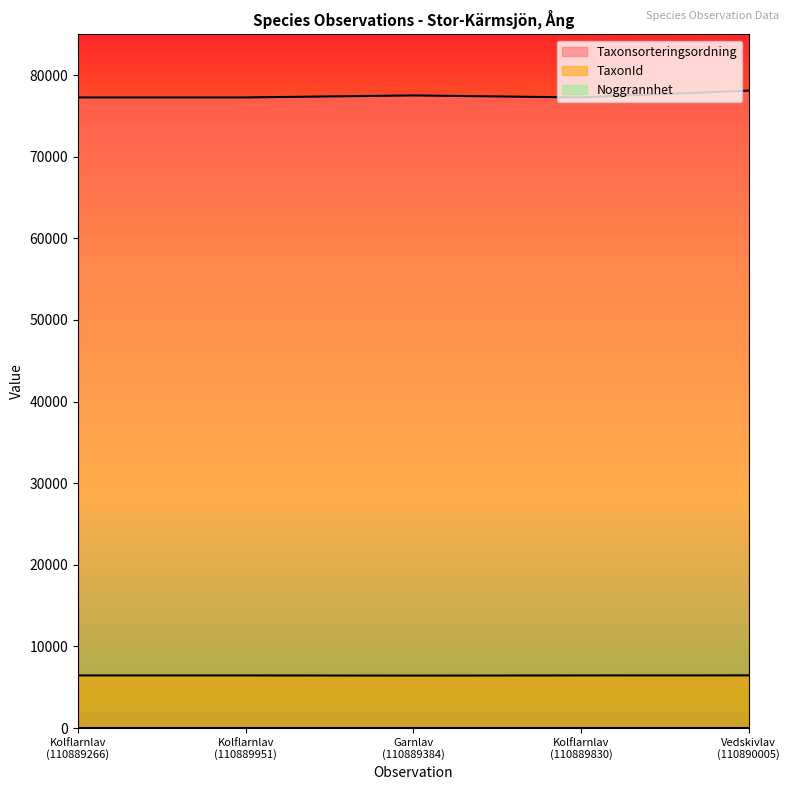

What is the value of the Taxonsorteringsordning point at the 3rd from the left?

77515